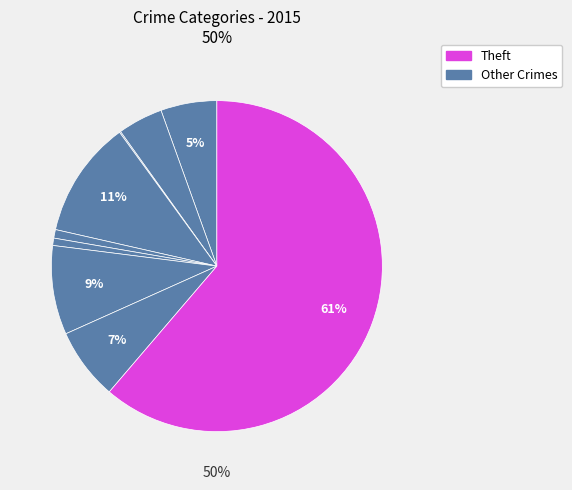

To the nearest percent, what portion does Aggravated Assault represent?

5%